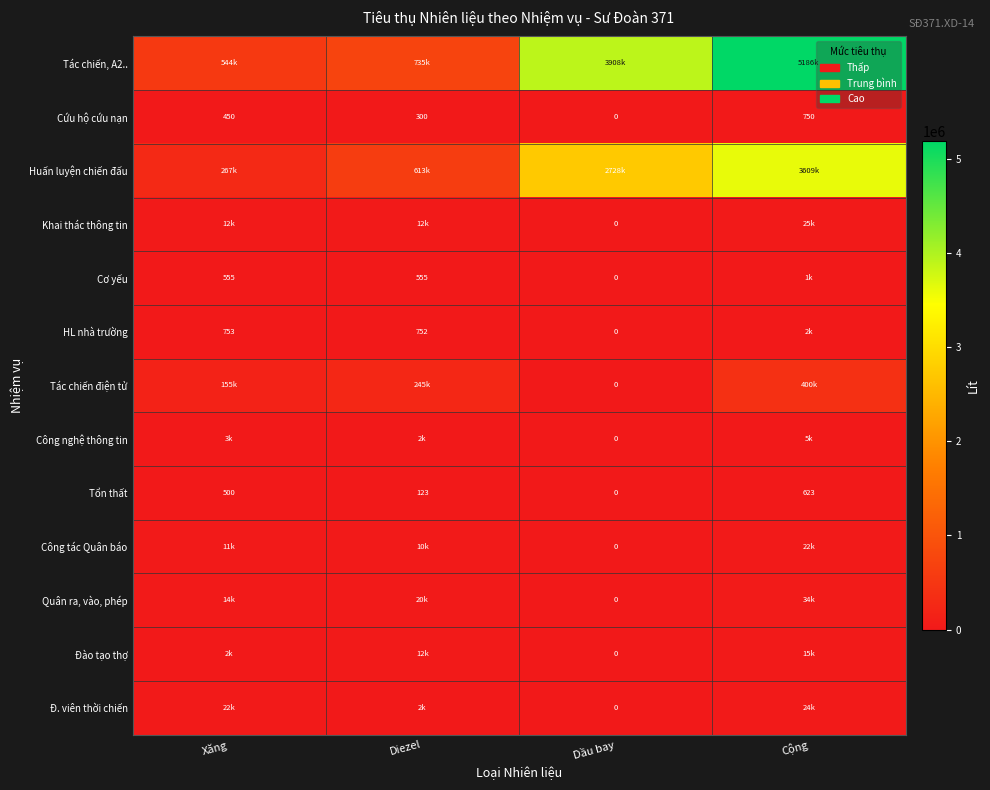

Which category has the lowest value in the Cứu hộ cứu nạn series?

Dầu bay